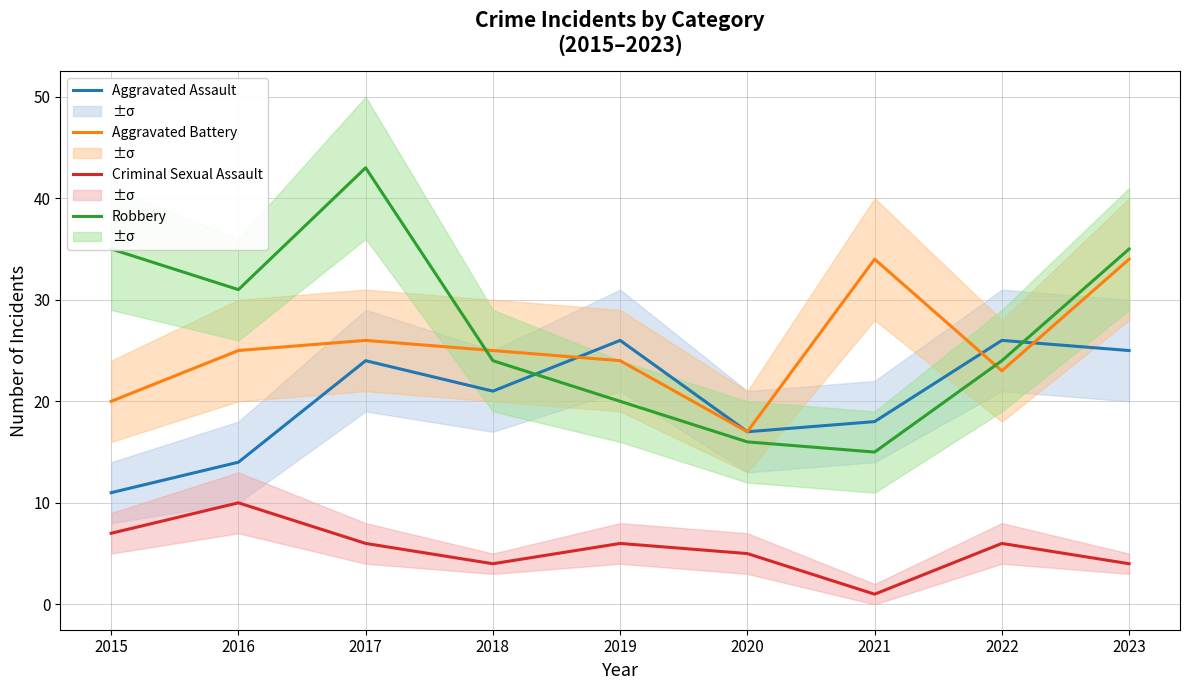

Reading right to left, transcribe all the data shown in this chart.

Aggravated Assault: 2023=25	2022=26	2021=18	2020=17	2019=26	2018=21	2017=24	2016=14	2015=11
Aggravated Battery: 2023=34	2022=23	2021=34	2020=17	2019=24	2018=25	2017=26	2016=25	2015=20
Criminal Sexual Assault: 2023=4	2022=6	2021=1	2020=5	2019=6	2018=4	2017=6	2016=10	2015=7
Robbery: 2023=35	2022=24	2021=15	2020=16	2019=20	2018=24	2017=43	2016=31	2015=35